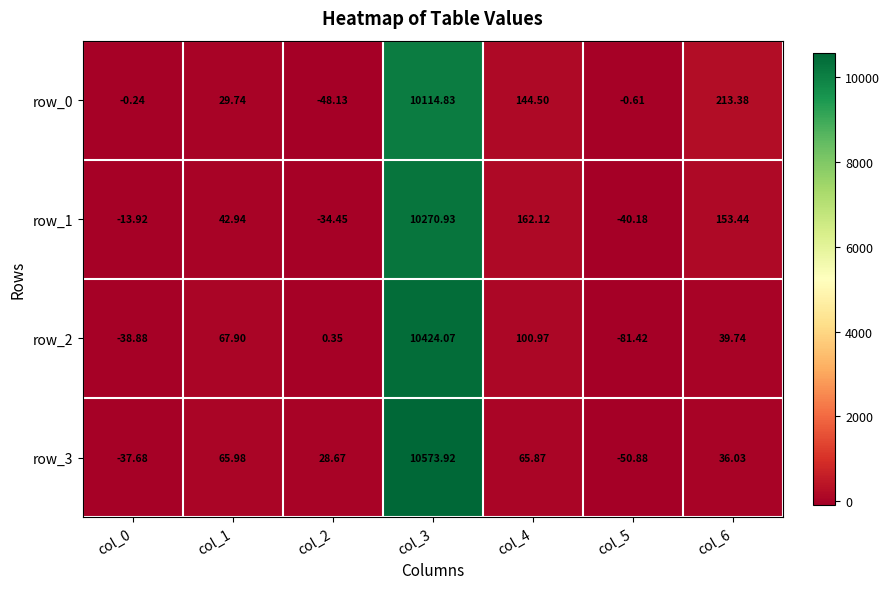

At how many categories does at least one series exceed 8062?

1